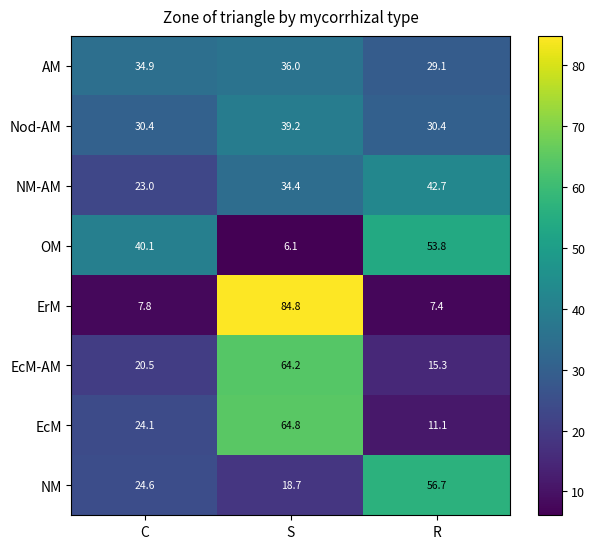

Is it true that EcM equals 11.1 at R?

True